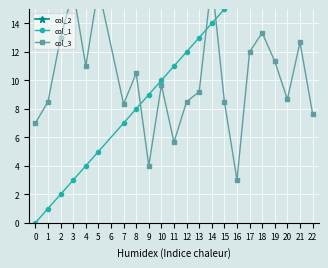

Which series has the largest total across all categories?

col_2